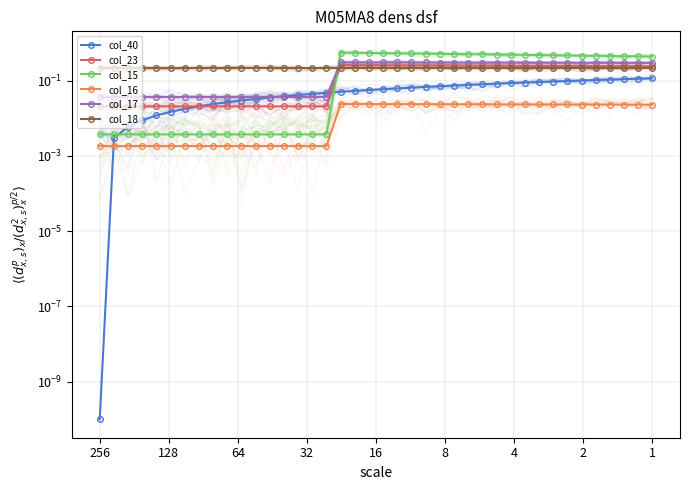

What is the value of the col_23 point at the 19th from the left?

0.3